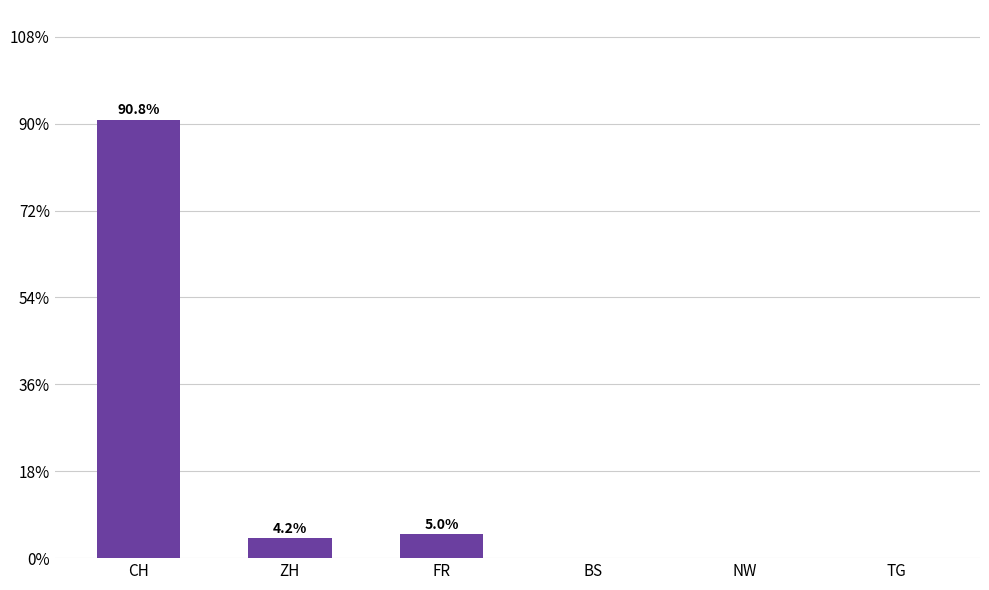

At which label does the data first exceed 4?

CH